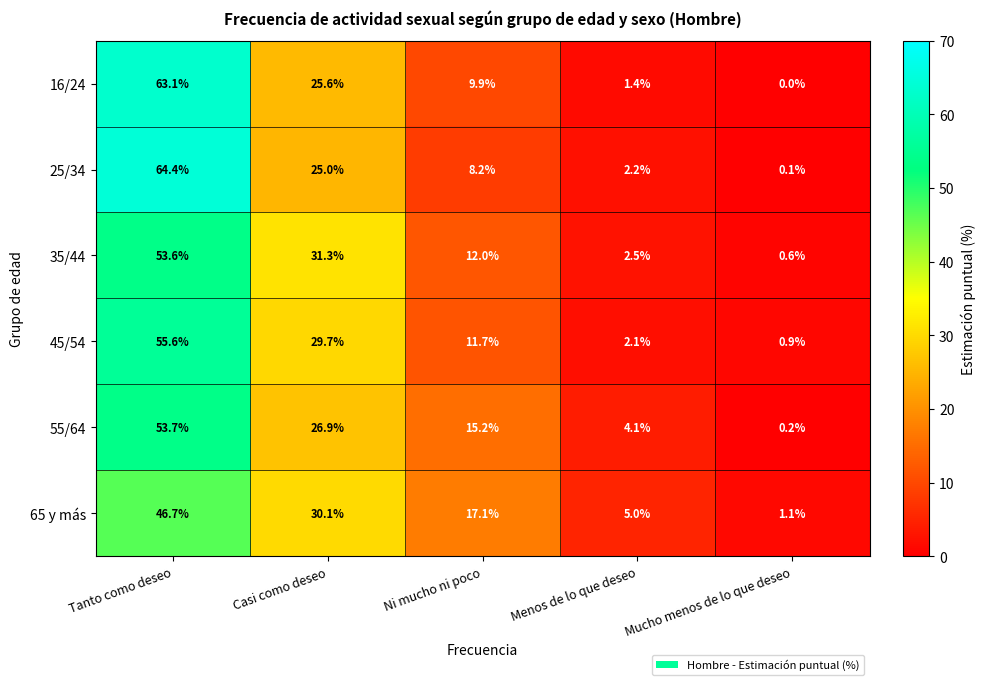

What is the sum of the 45/54 values at Mucho menos de lo que deseo and Menos de lo que deseo?

3.0